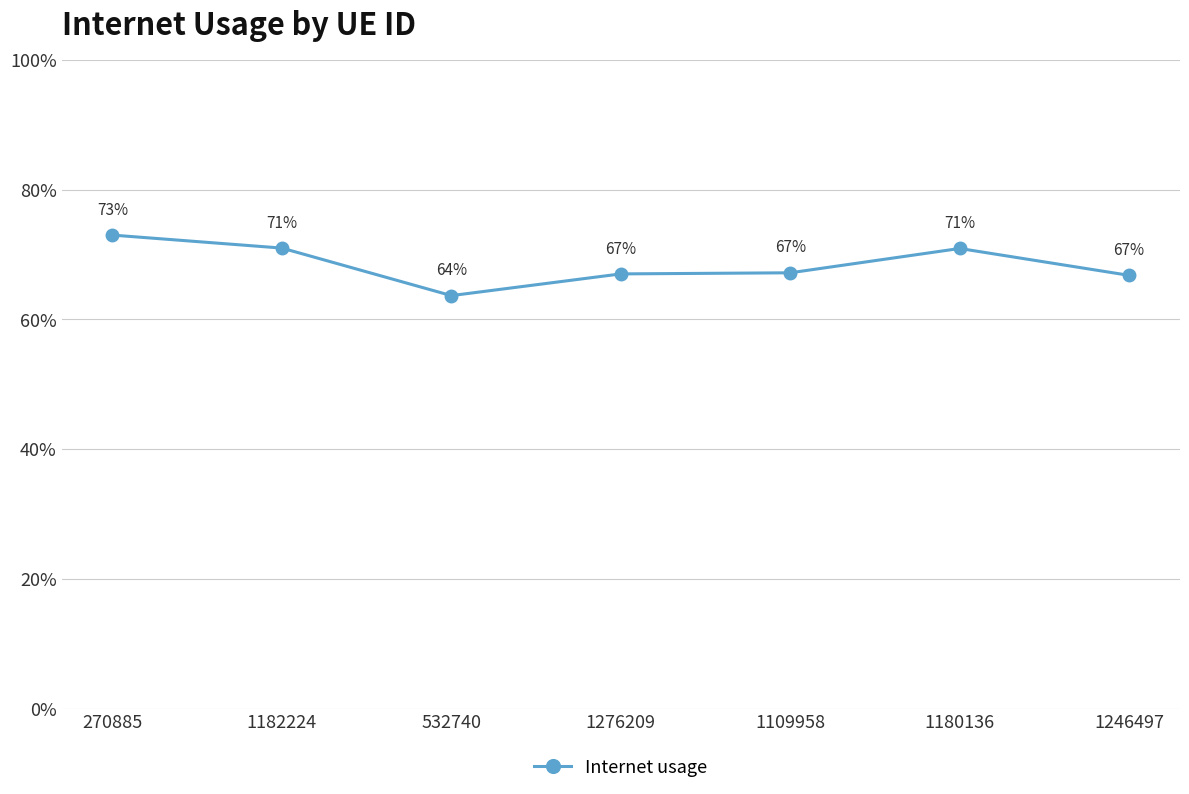

Does the chart display data point markers on the line(s)?

Yes